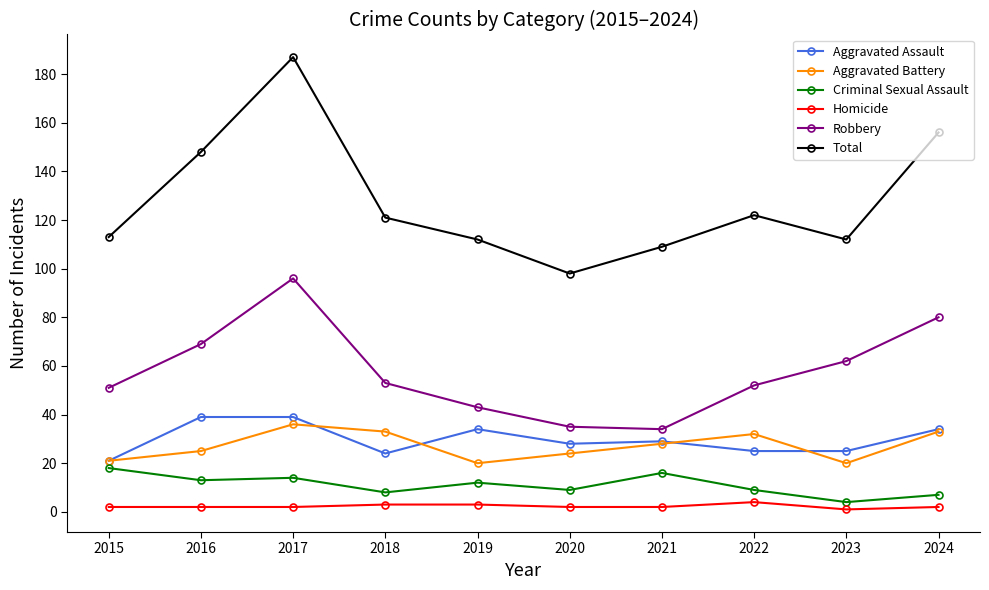

At how many categories does at least one series exceed 103?

9